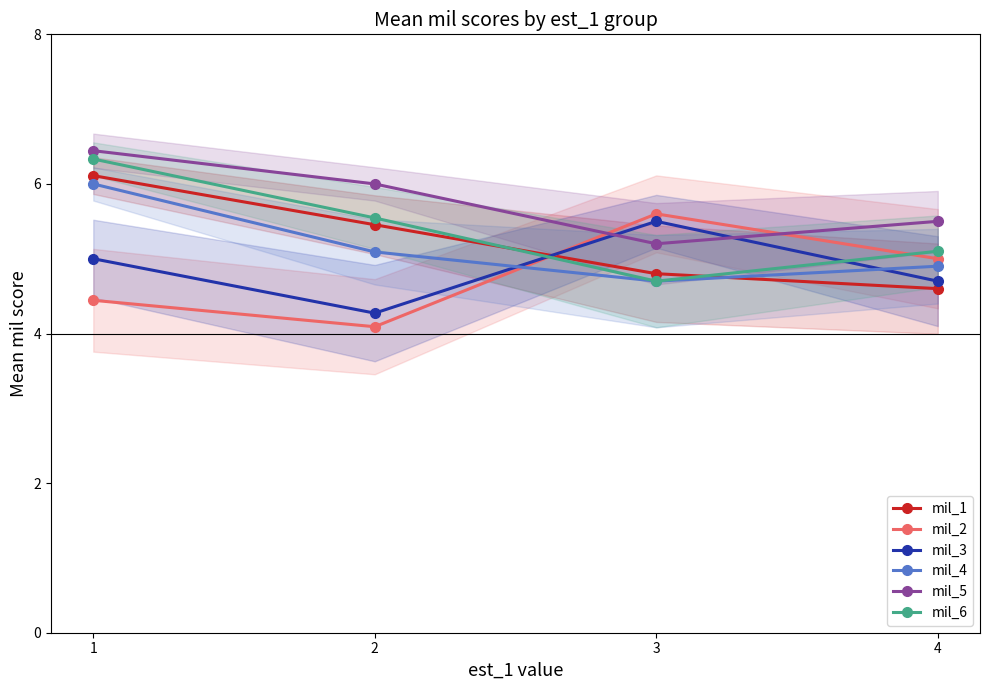

True or false: mil_2 and mil_3 cross at least once.

True